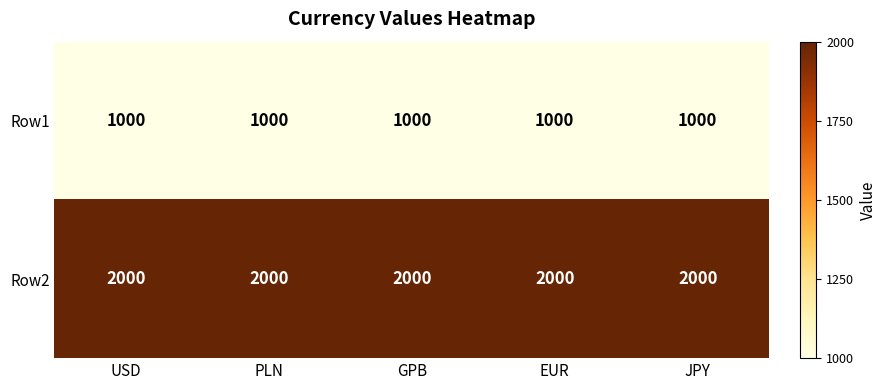

What is the average value of the Row2 series?

2000